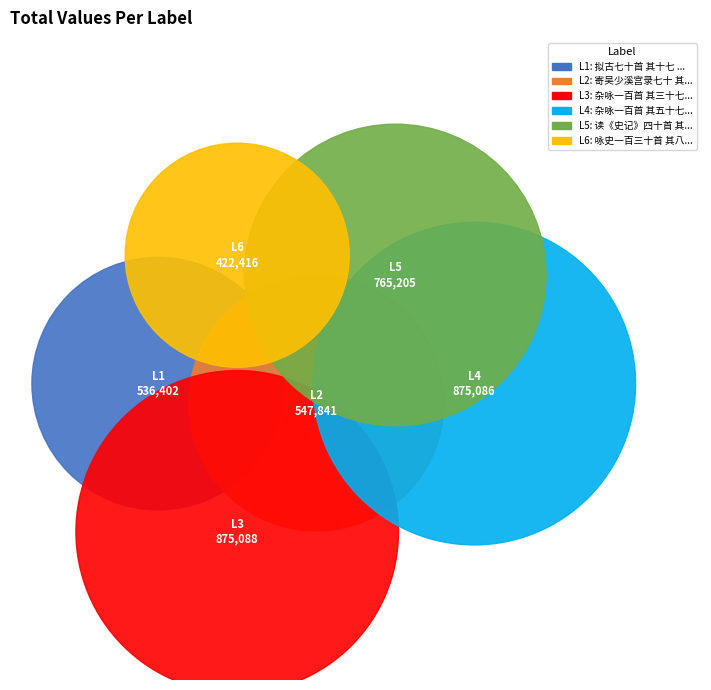

True or false: 拟古七十首 其十七 张黄门协苦雨 accounts for 13% of the total.

True